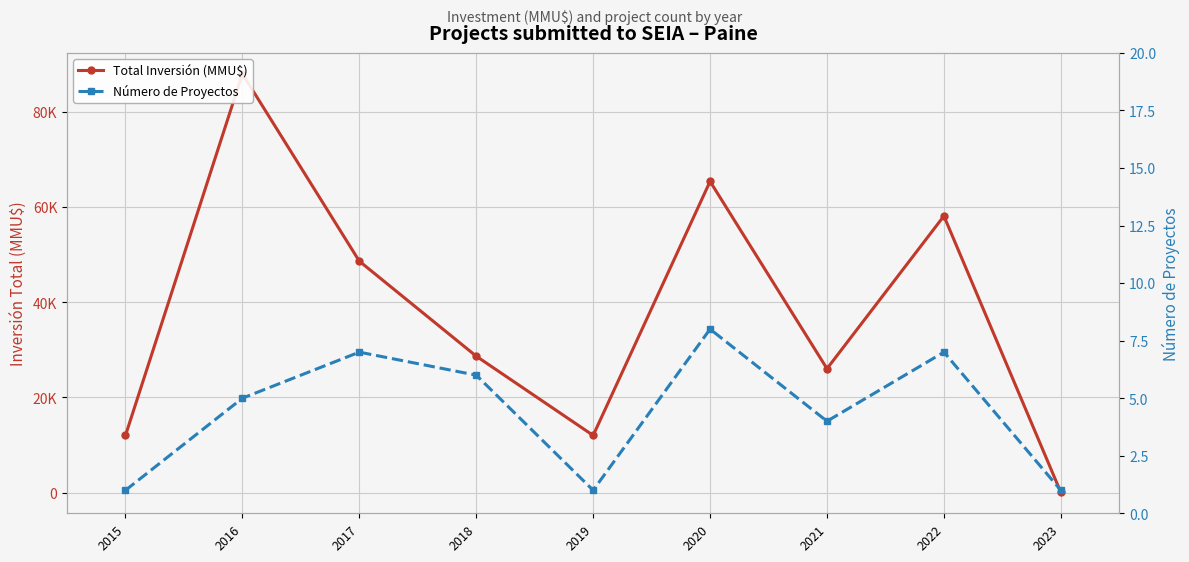

What is the difference between the maximum and minimum values in the Total Inversión (MMU$) series?

87970